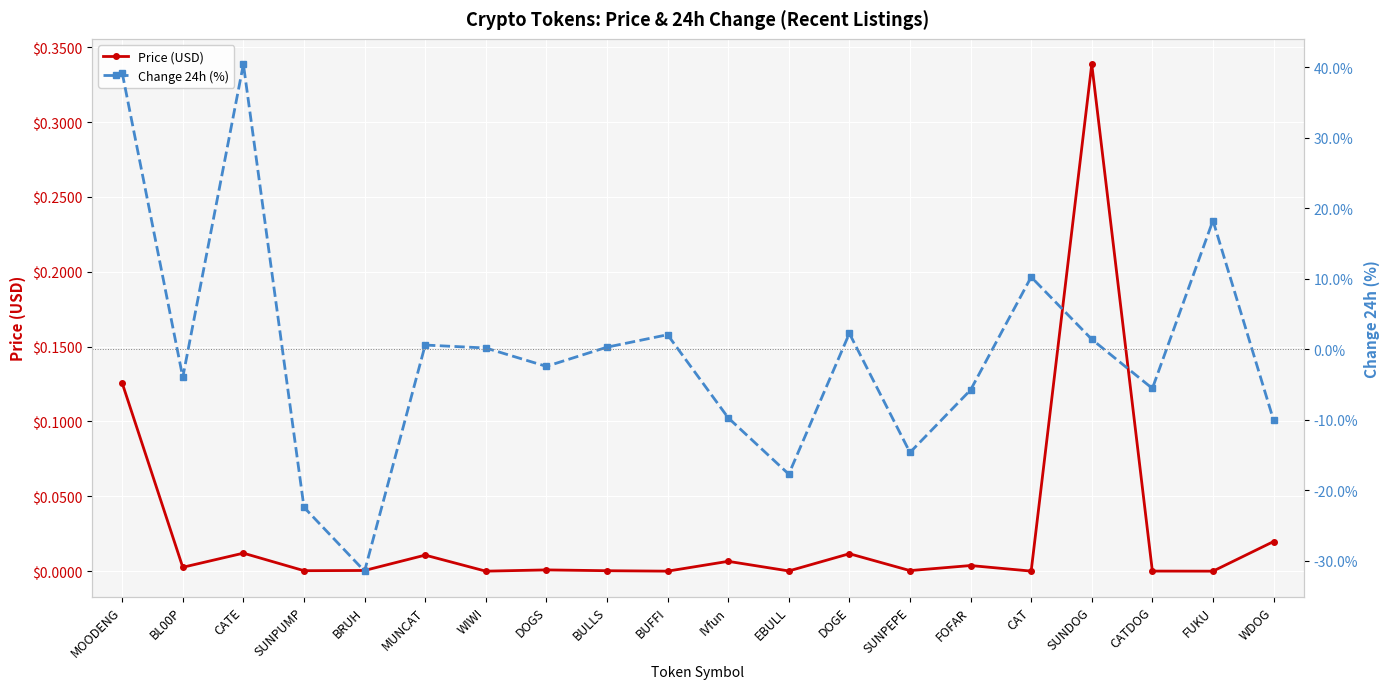

Which category has the highest value in the Change 24h (%) series?

CATE